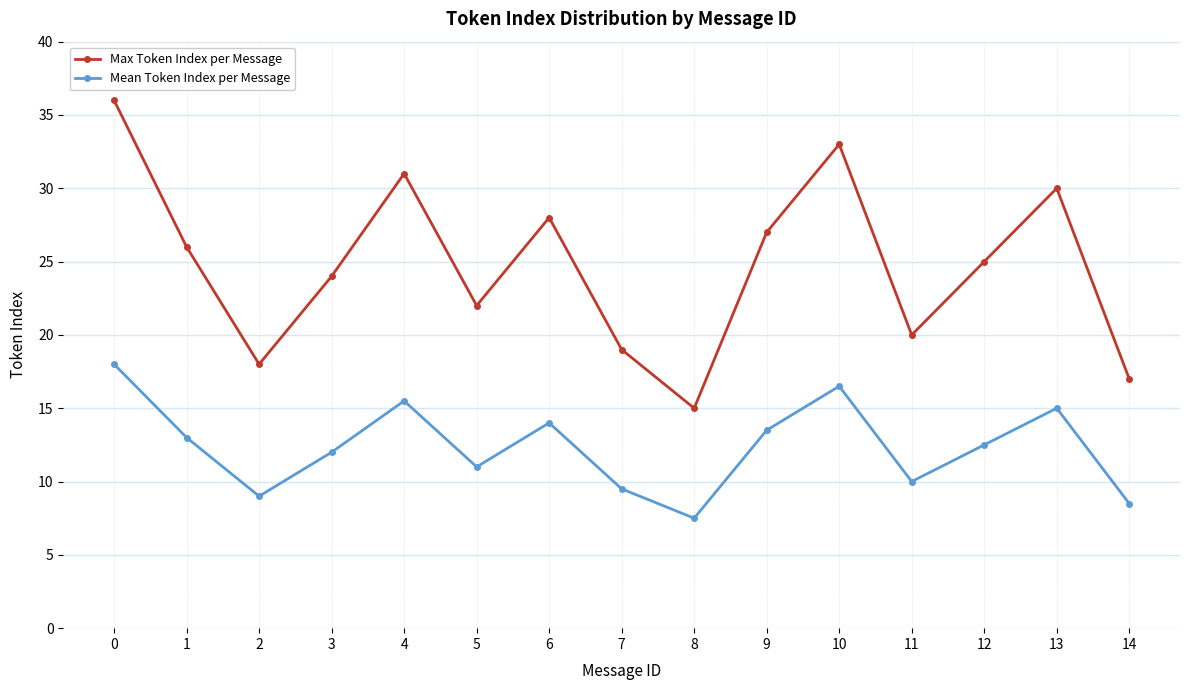

True or false: Mean Token Index per Message and Max Token Index per Message cross at least once.

False